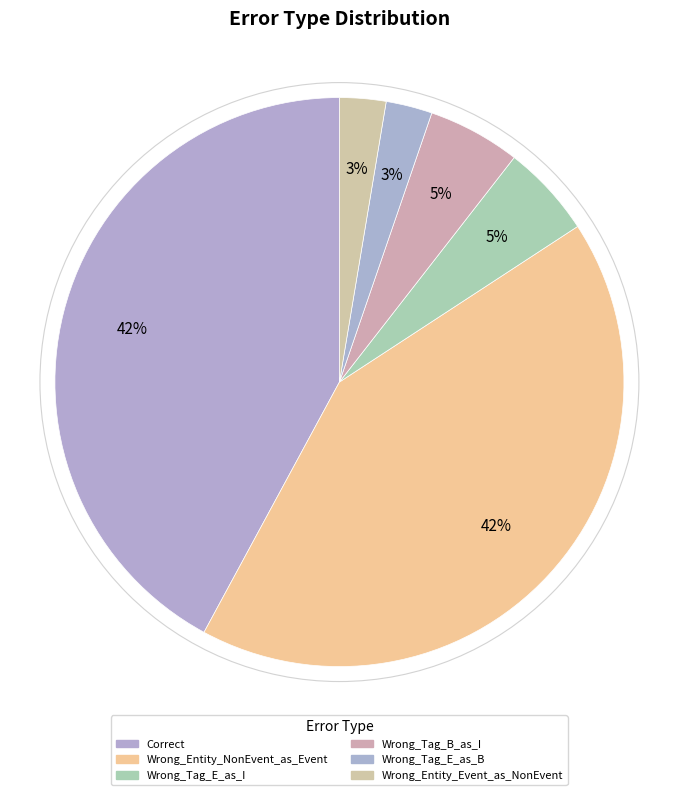

Which has a higher value, Wrong_Tag_E_as_I or Wrong_Entity_NonEvent_as_Event?

Wrong_Entity_NonEvent_as_Event